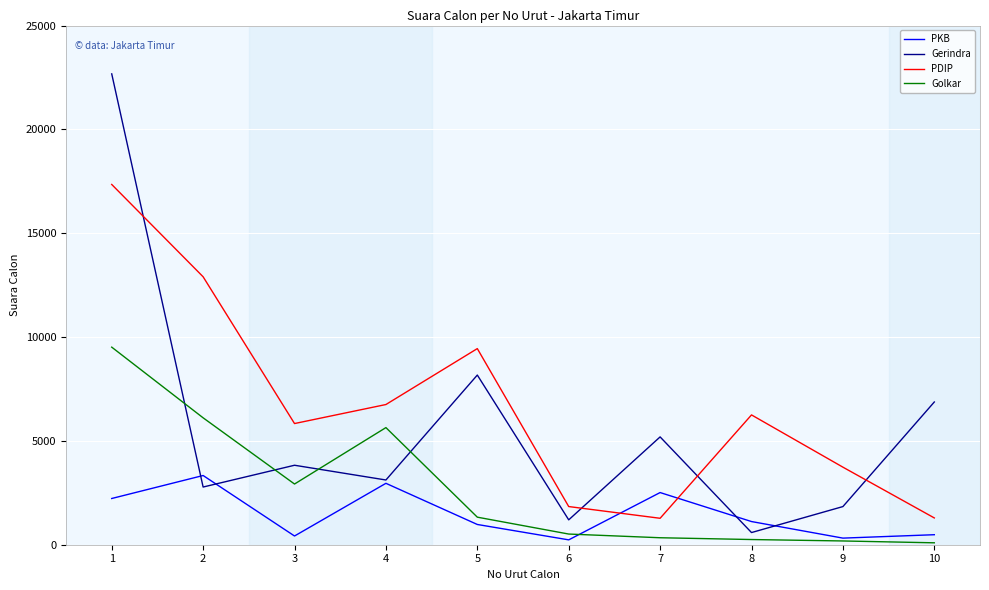

How many lines are shown in the chart?

4